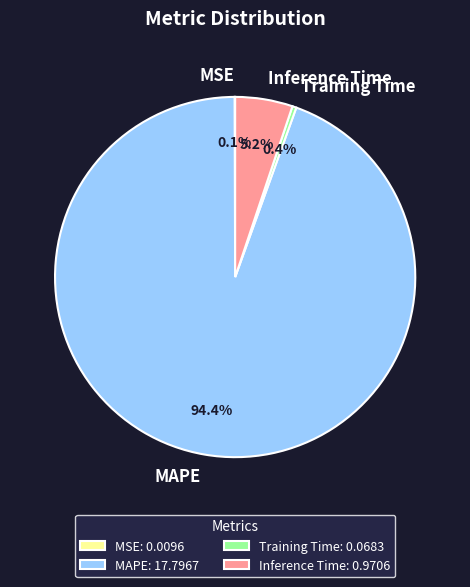

To the nearest percent, what portion does MAPE represent?

94%